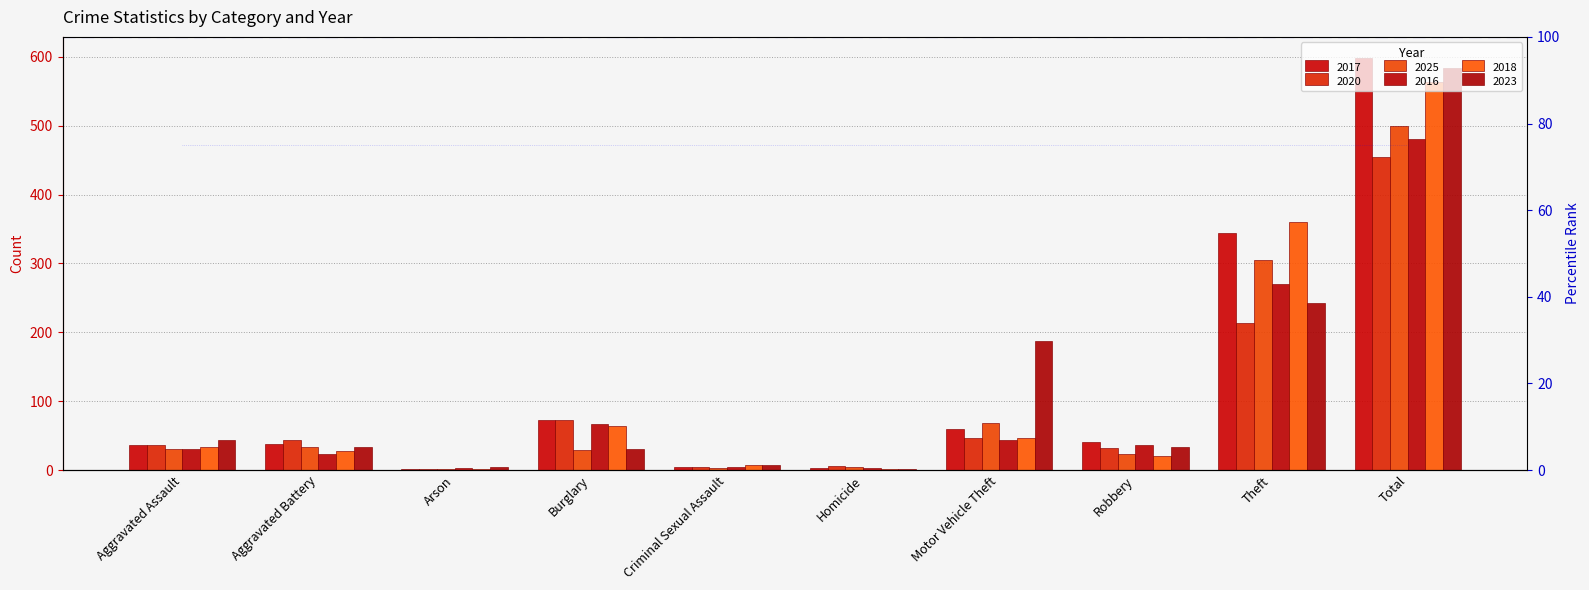

Rank the categories by 2016 value from highest to lowest.

Total, Theft, Burglary, Motor Vehicle Theft, Robbery, Aggravated Assault, Aggravated Battery, Criminal Sexual Assault, Arson, Homicide